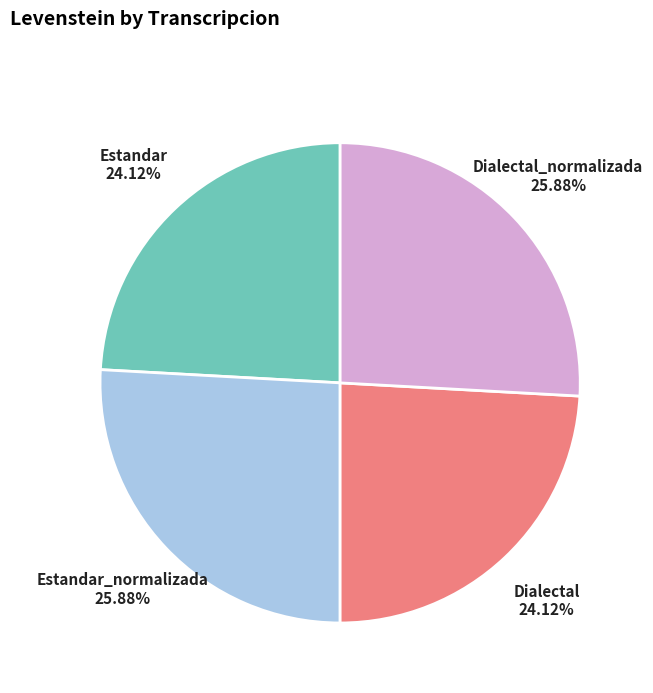

What percentage is NOT represented by Dialectal?

75.9%